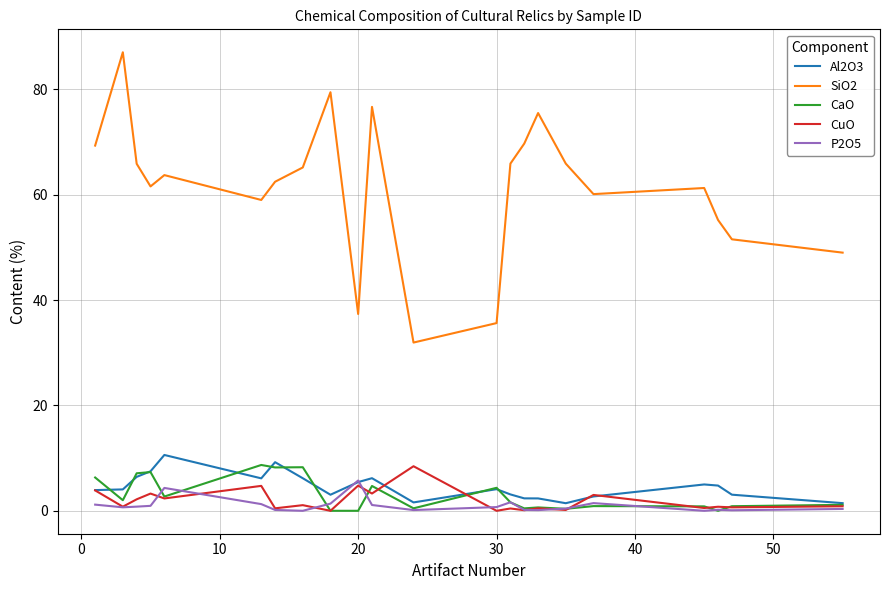

Which series has the largest total across all categories?

SiO2